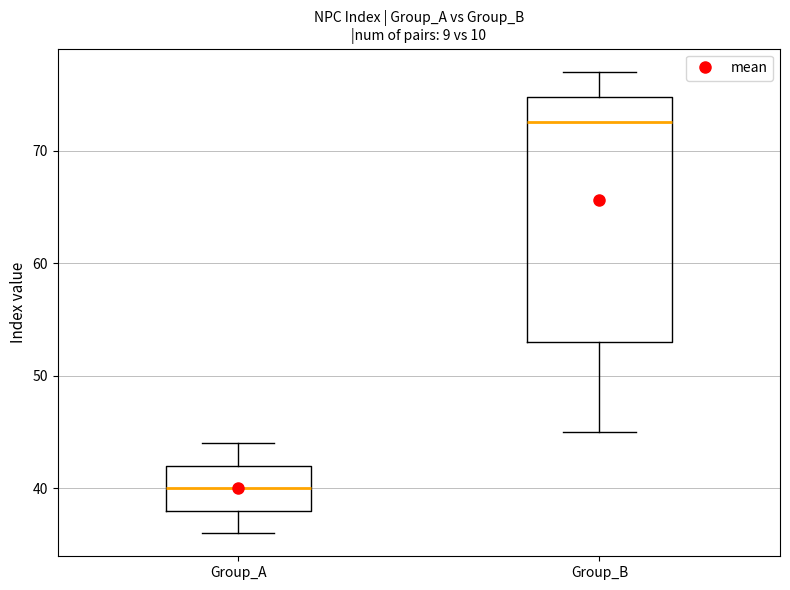

Reading left to right, transcribe this box plot: for each box, give where its median line is, the range the box spans, and where its two whiskers end, as read against the y-axis. The values are not printed on the chart, so give them approximately, as read against the axis.

Group_A: median 40, box 38 to 42, whiskers 36 to 44
Group_B: median 73, box 53 to 75, whiskers 45 to 77